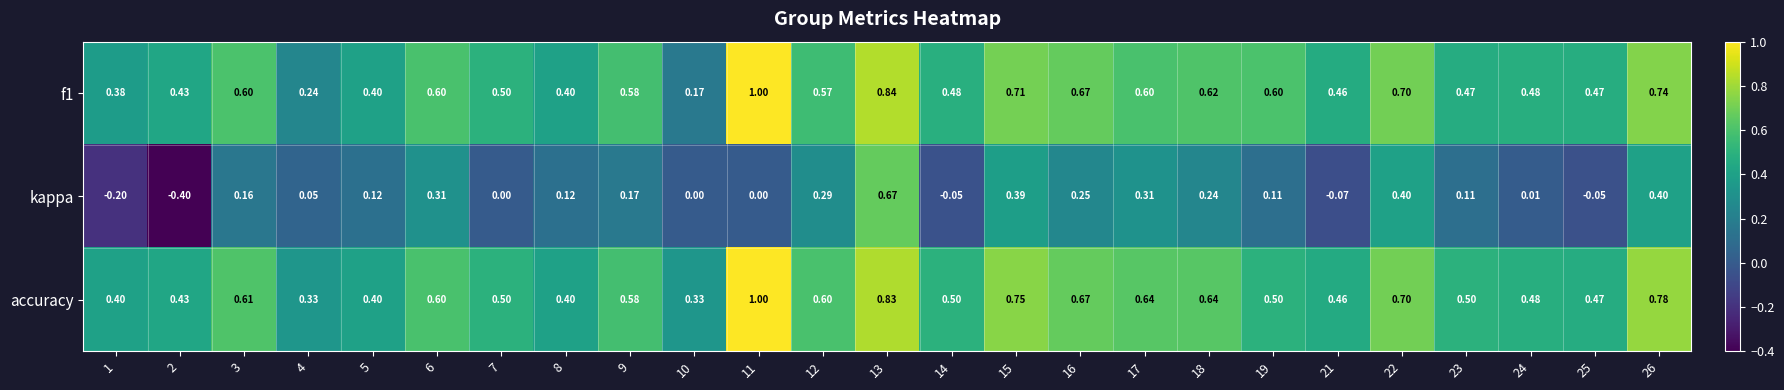

What is the smallest value displayed?

-0.4